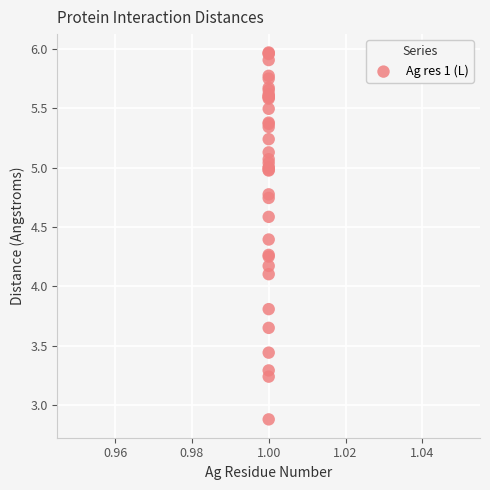

What Y value in the scatter plot is closest to 4?

4.1